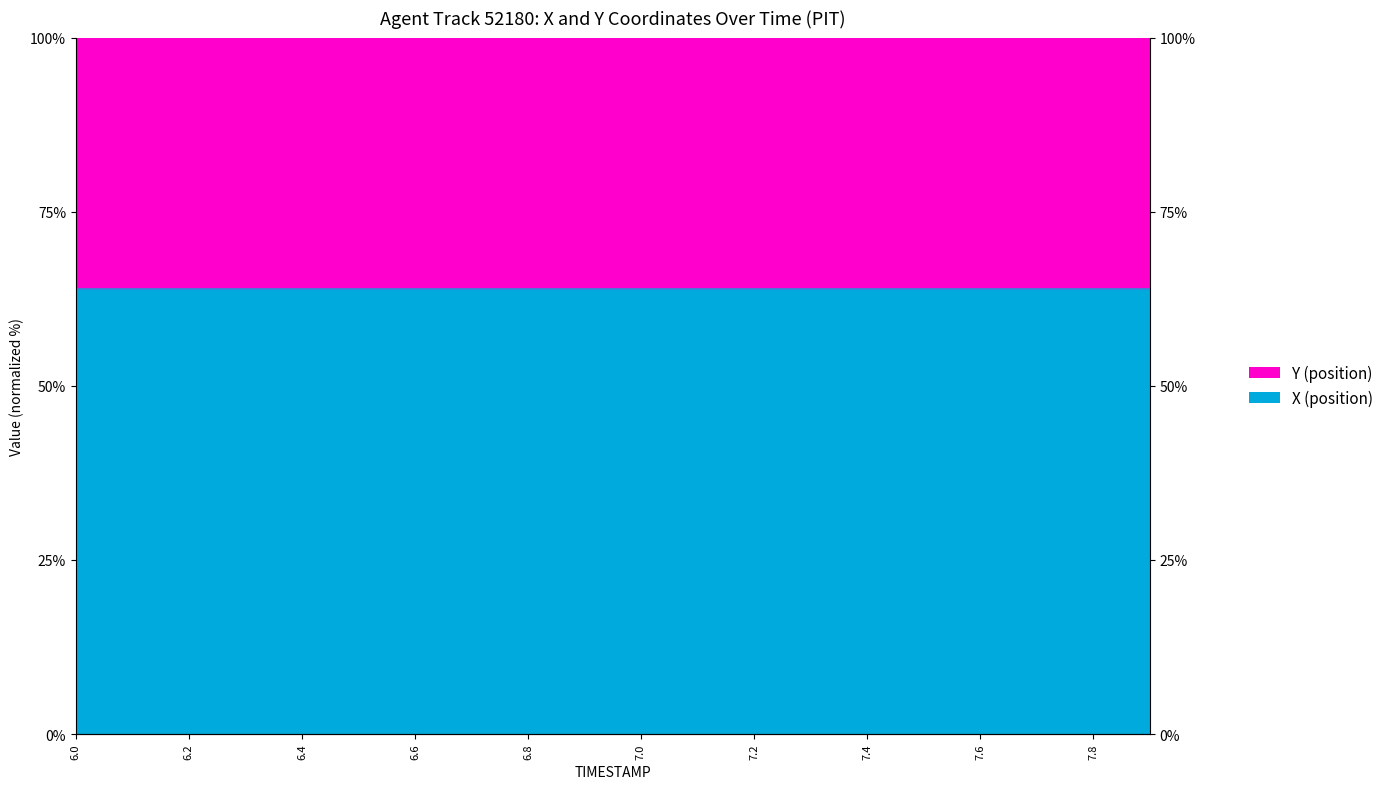

What is the label of the 18th point from the left?

7.7